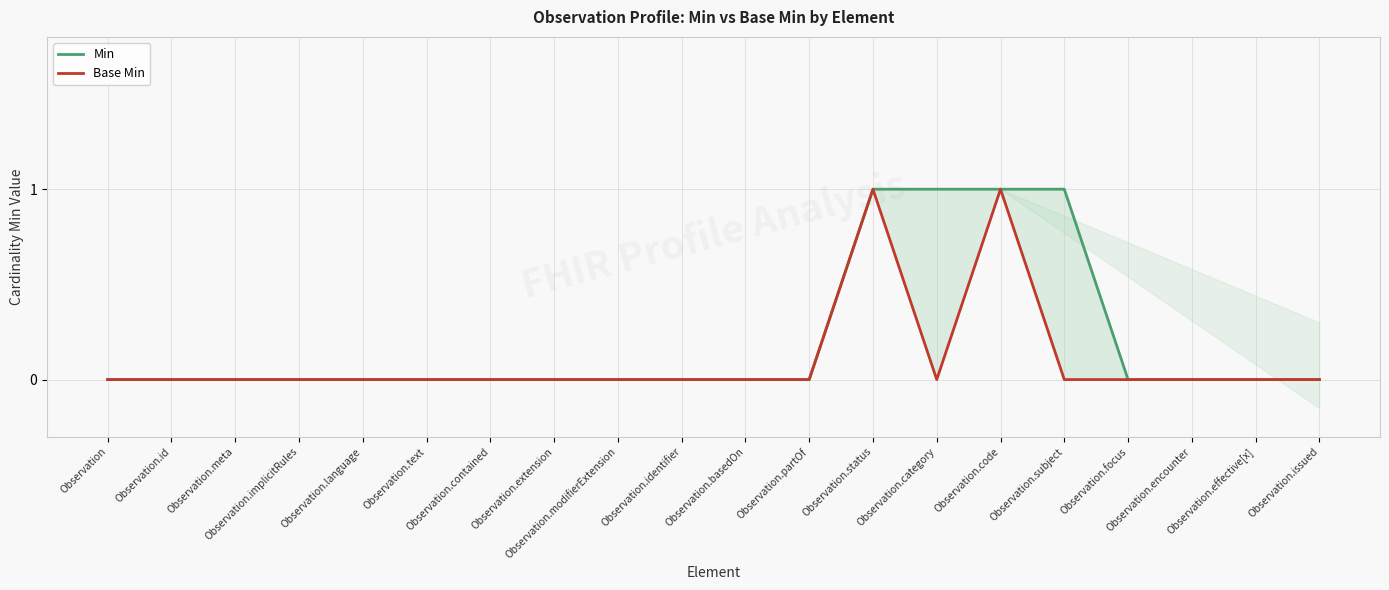

What are all the series names shown in the legend?

Min, Base Min